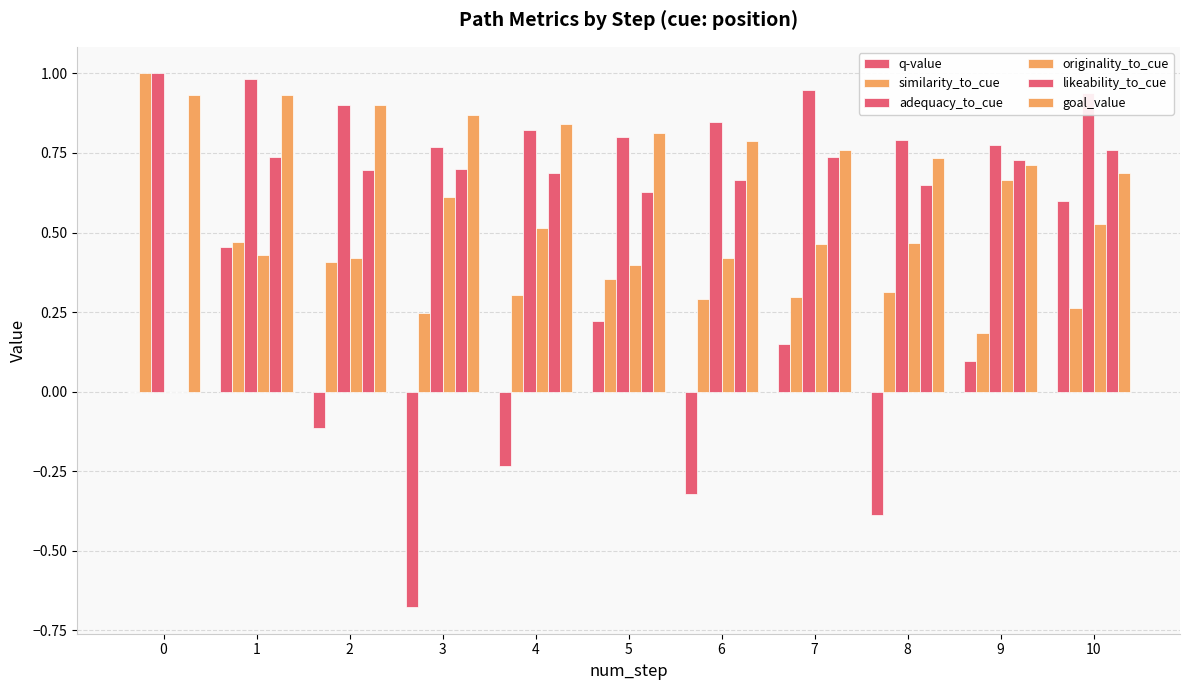

How many categories are shown in the chart?

11